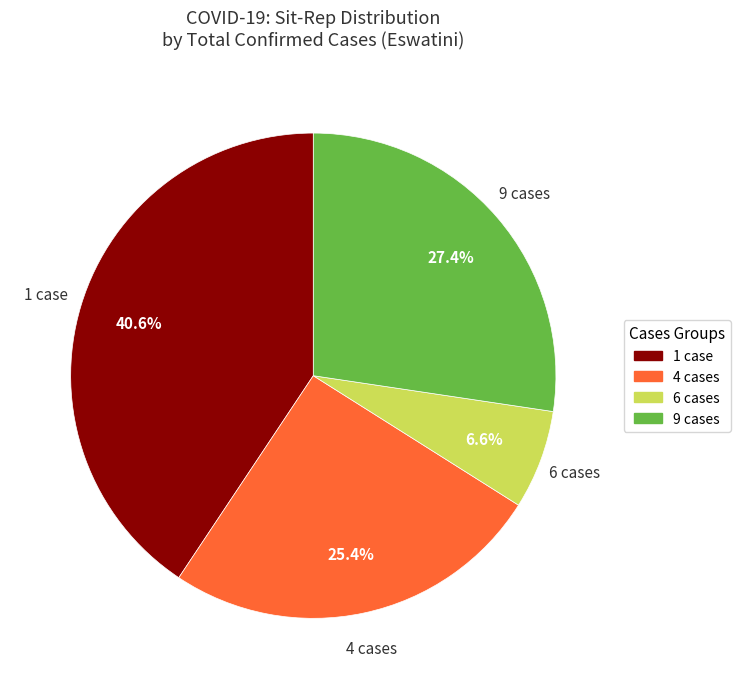

How many segments does this pie chart have?

4